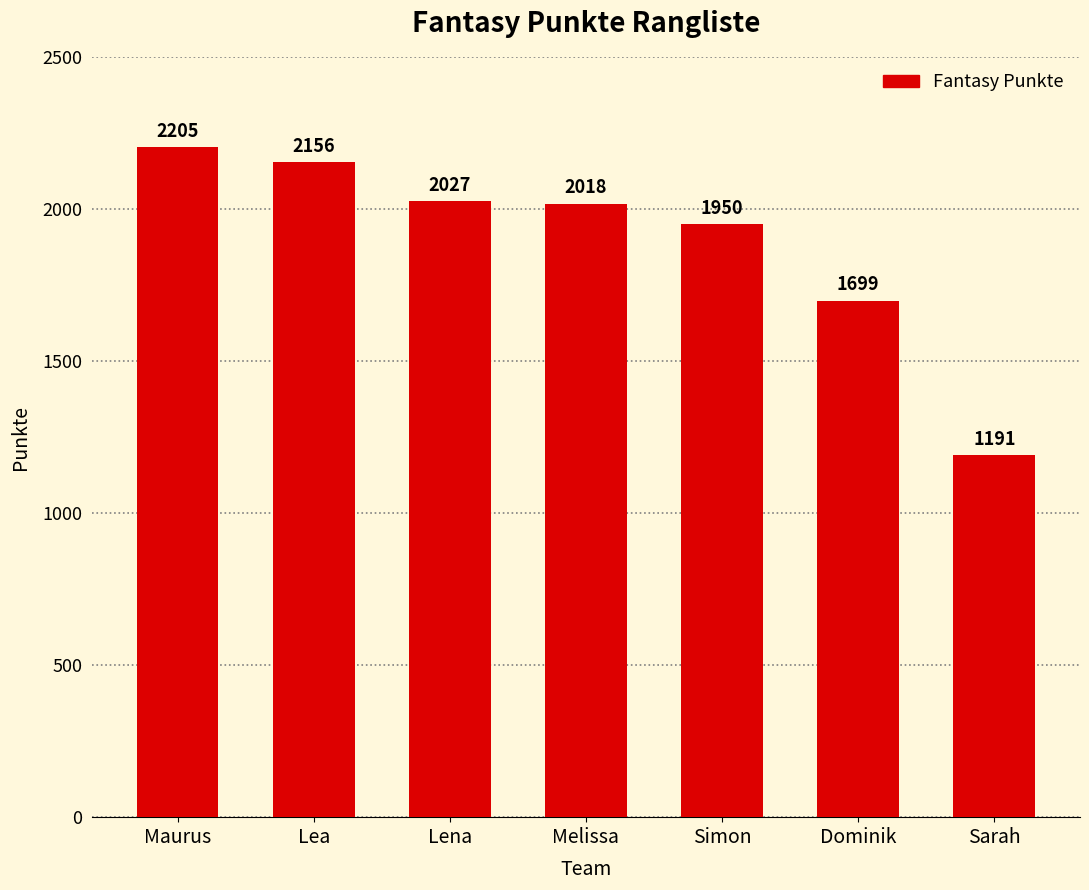

What is the difference between the second highest and second lowest values?

457